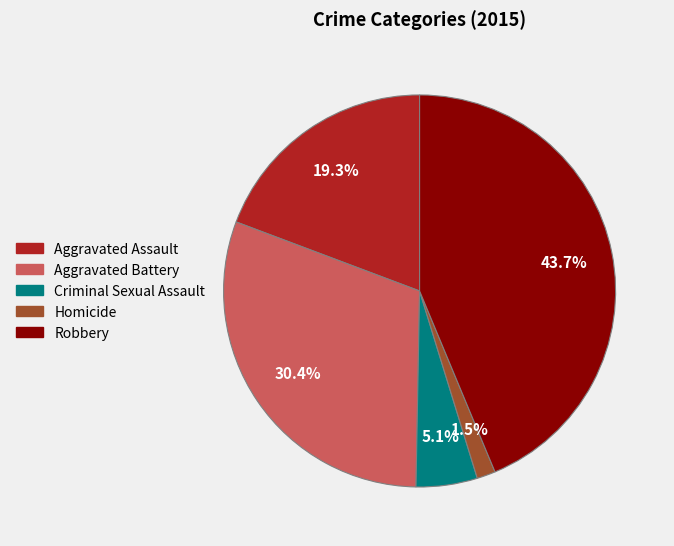

Which slice is the smallest?

Homicide